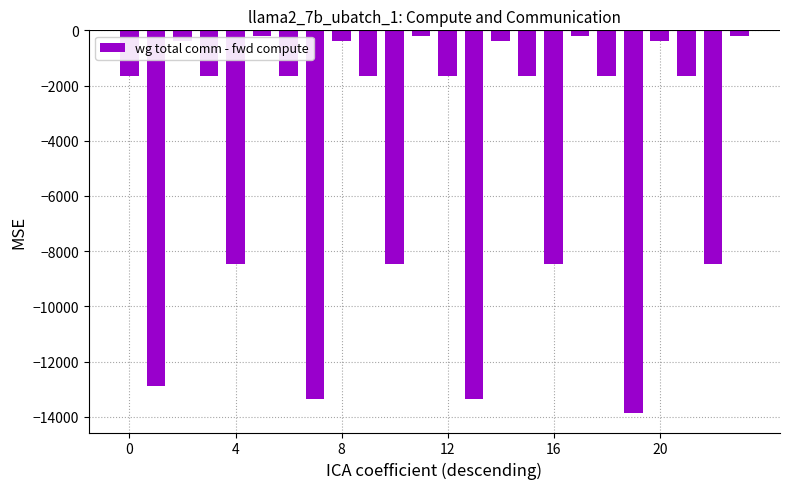

What is the difference between the second highest and second lowest values?

13147.1